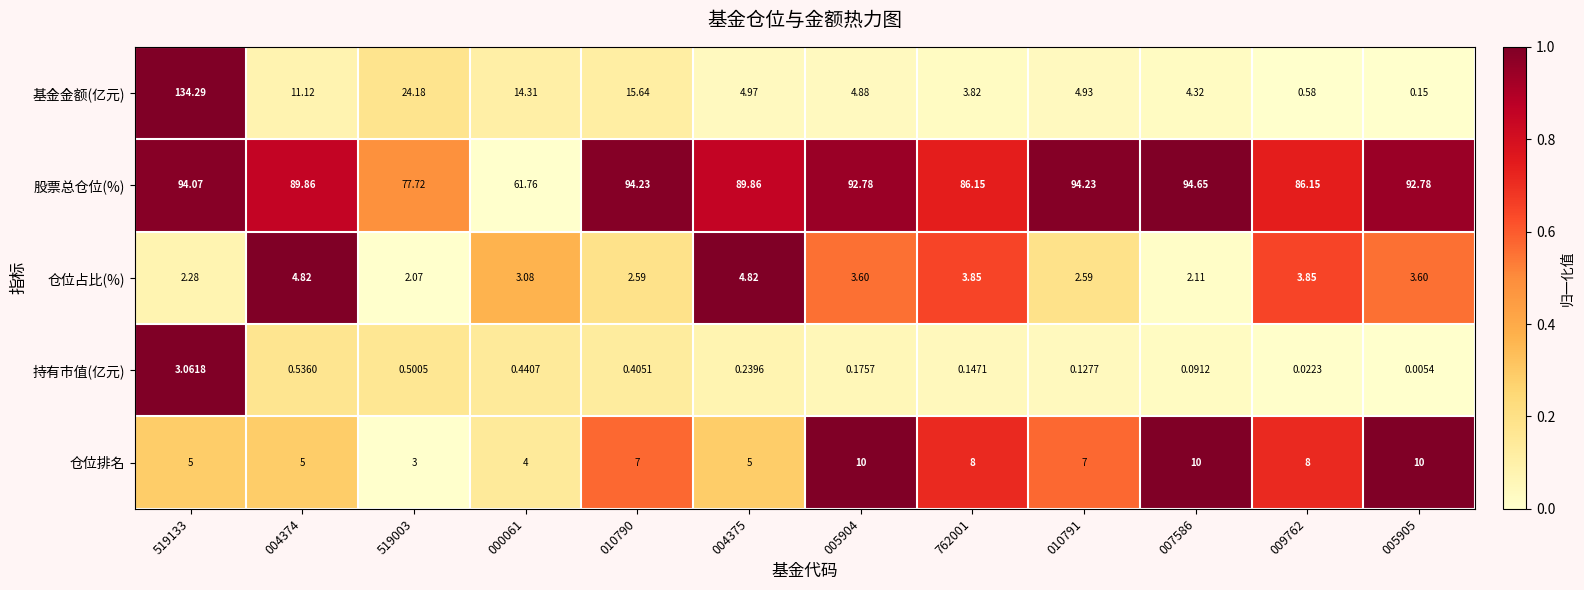

Which series changed the most between 000061 and 010791?

股票总仓位(%)